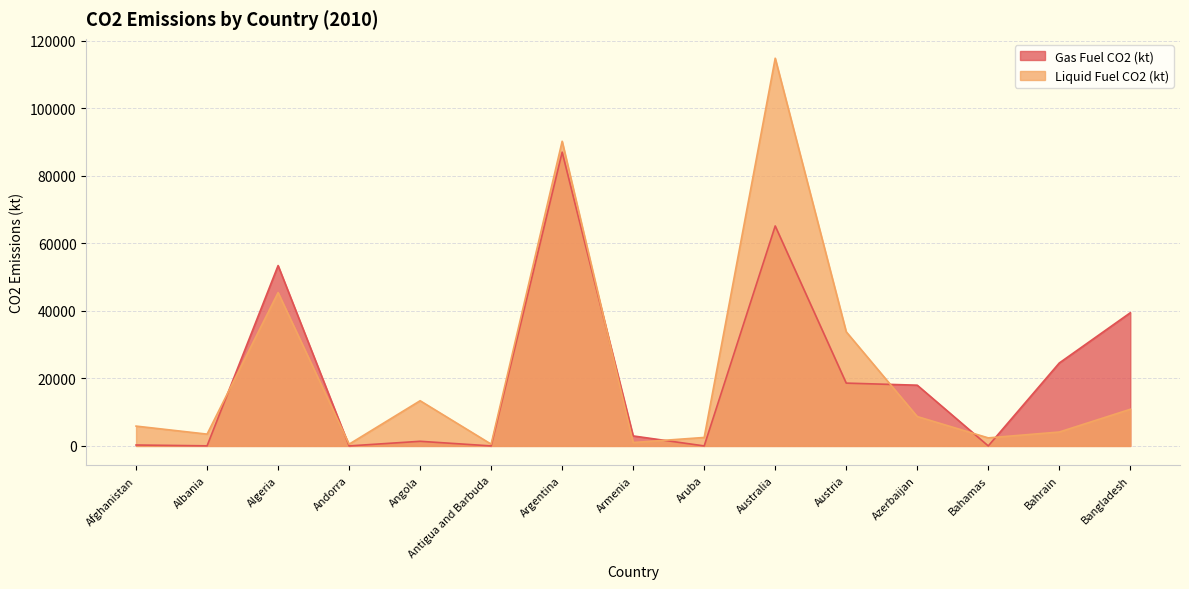

How many data points in Liquid Fuel CO2 (kt) are less than 5870?

7